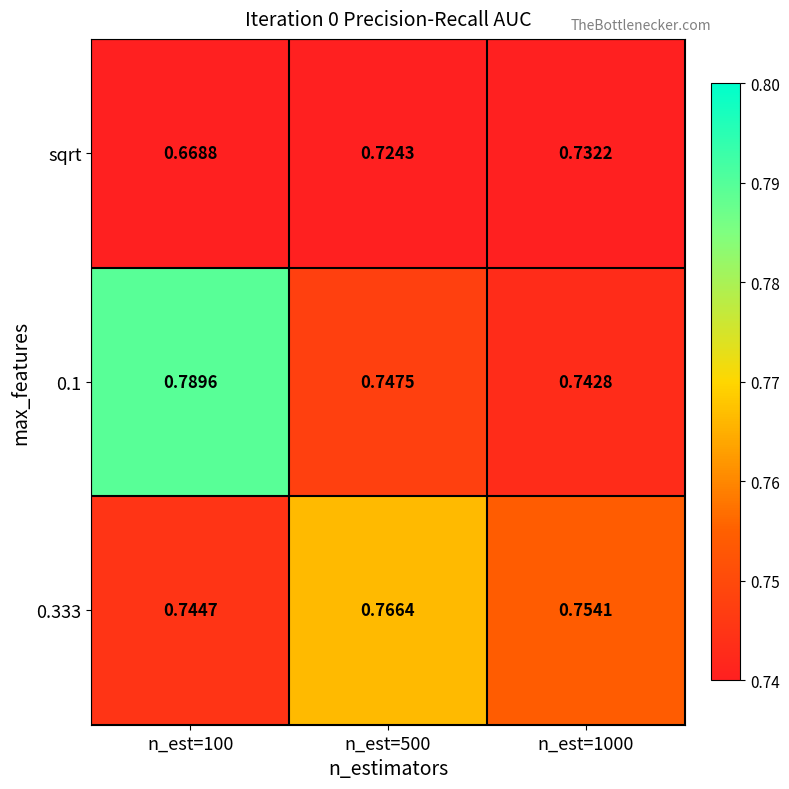

Which series has the largest range (max minus min)?

sqrt